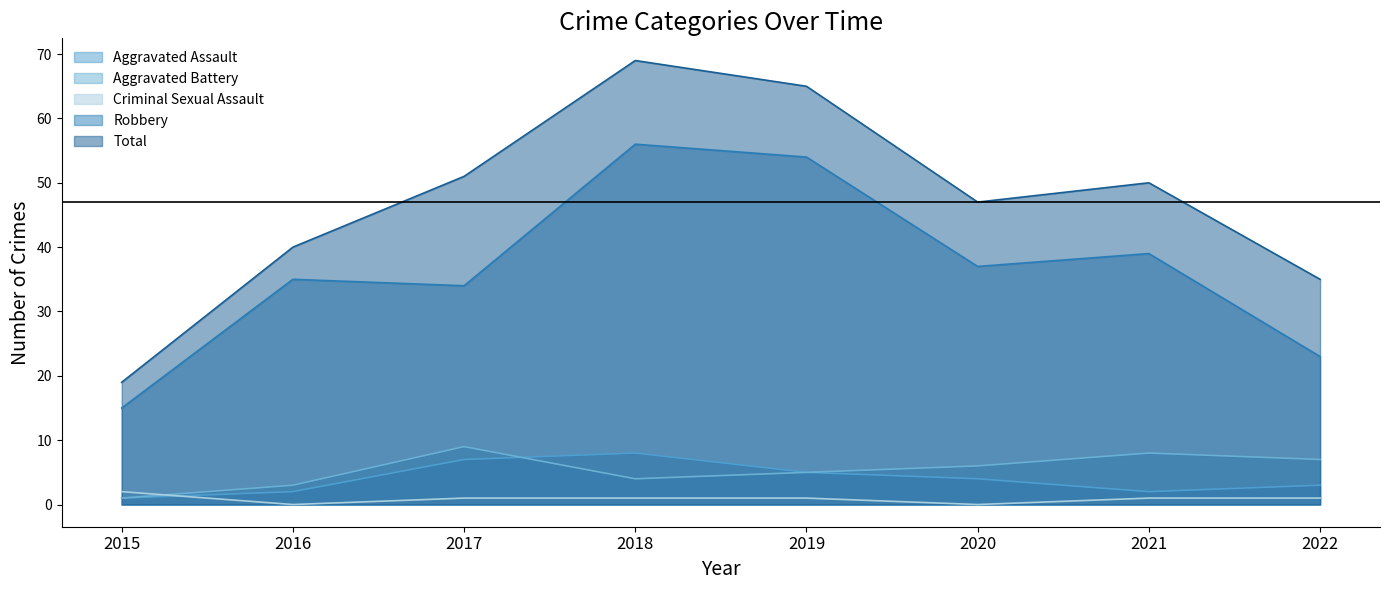

What is the difference between the Aggravated Assault values at 2020 and 2017?

3